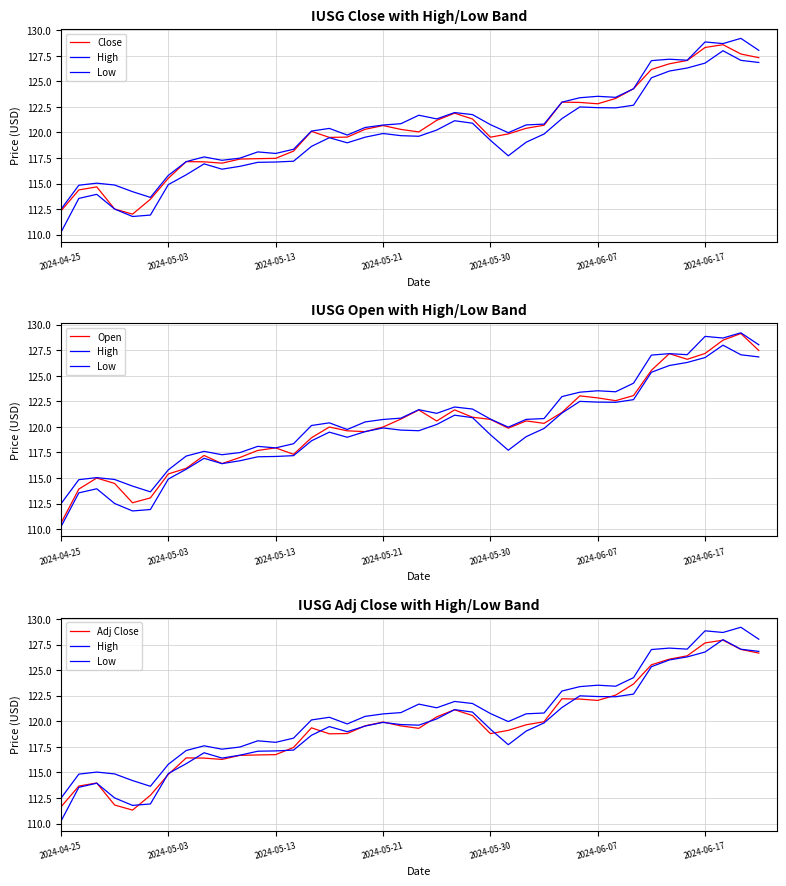

Which series changed the most between 13 and 32?

Adj Close